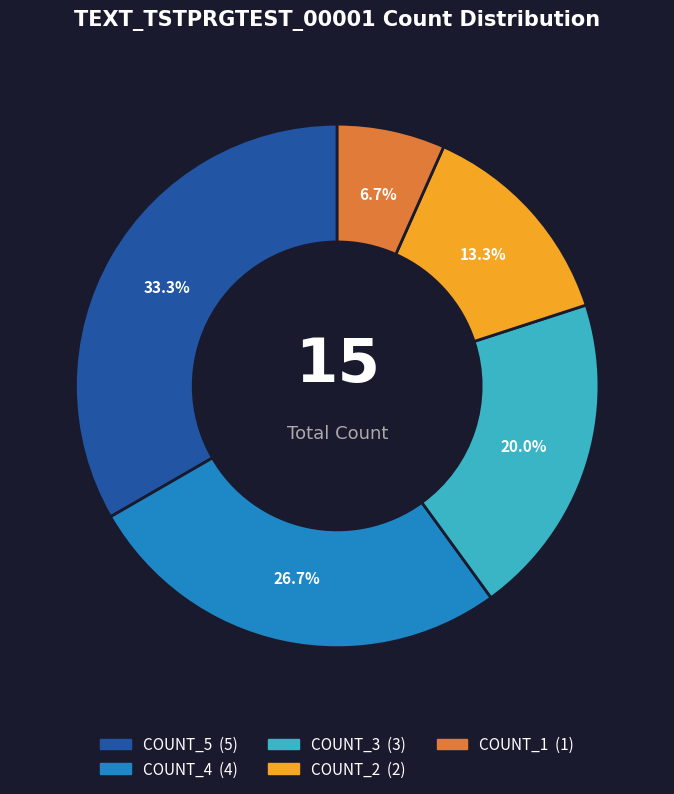

To the nearest percent, what is the average slice percentage?

20%